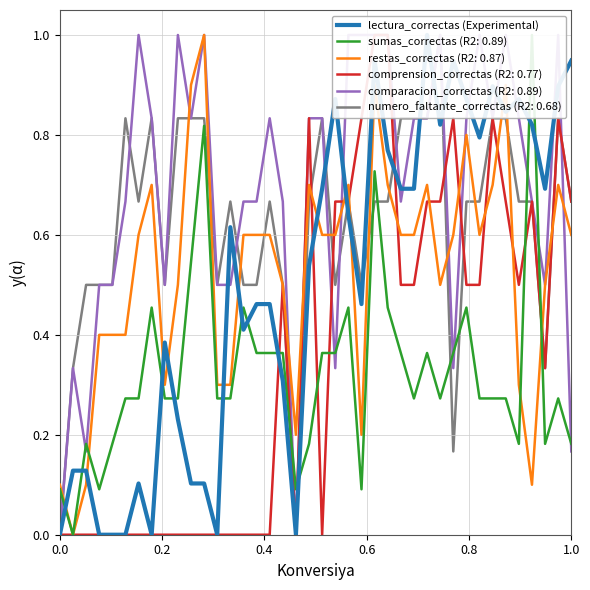

What is the maximum value for restas_correctas (R2: 0.87)?

1.0